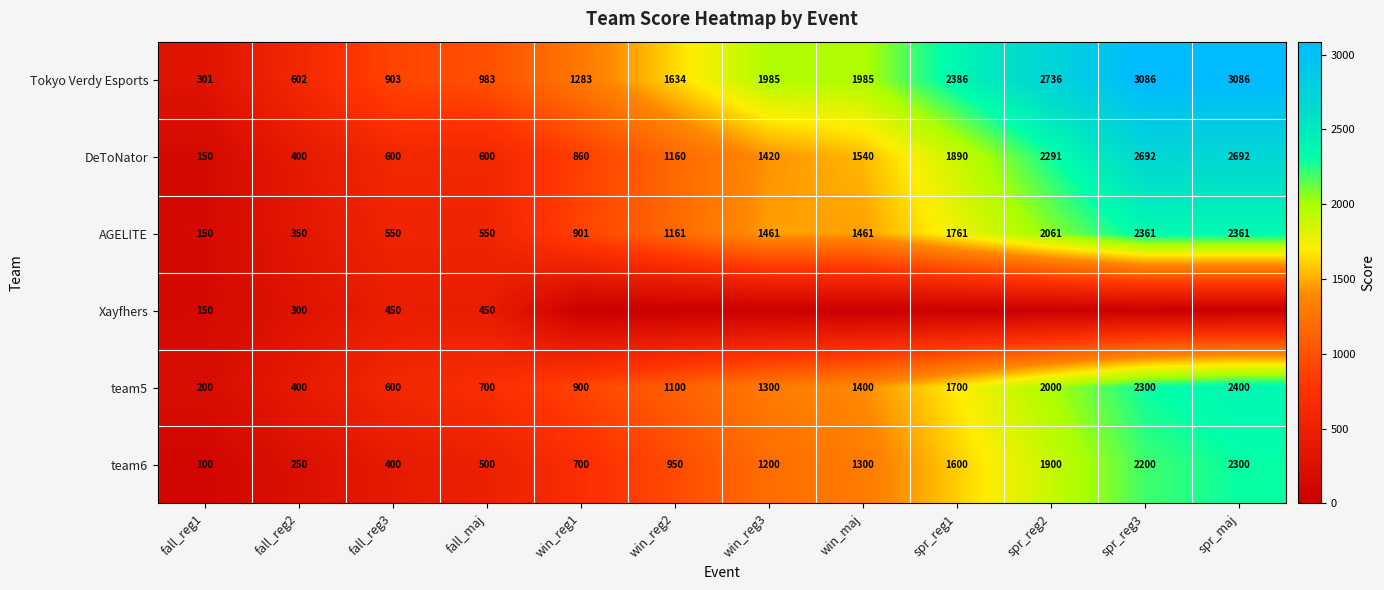

Rank the categories by team5 value from lowest to highest.

fall_reg1, fall_reg2, fall_reg3, fall_maj, win_reg1, win_reg2, win_reg3, win_maj, spr_reg1, spr_reg2, spr_reg3, spr_maj